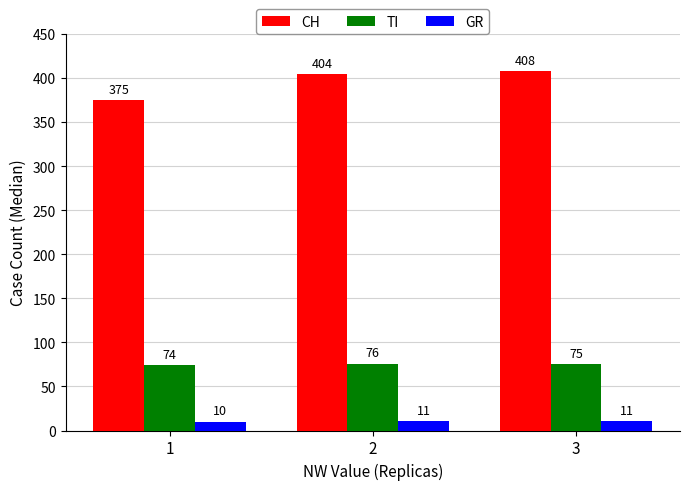

Reading left to right, extract all data points from this chart.

CH: 375	404	408
TI: 74	76	75
GR: 10	11	11